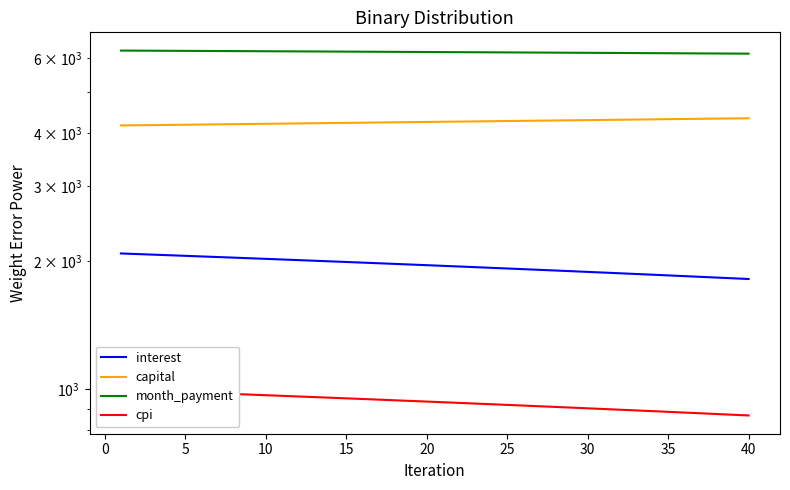

List the series in order of their overall mean, lowest first.

cpi, interest, capital, month_payment